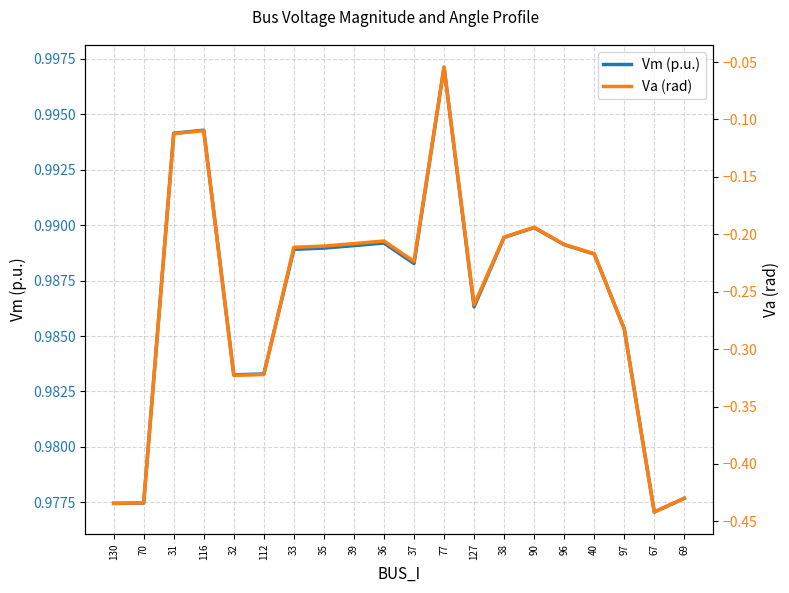

Count the number of data series in this chart.

2